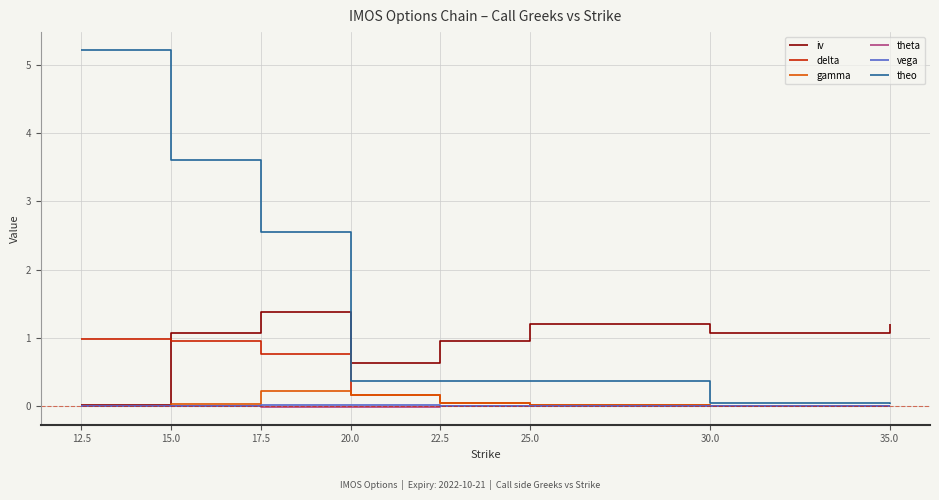

Which series has the largest total across all categories?

theo